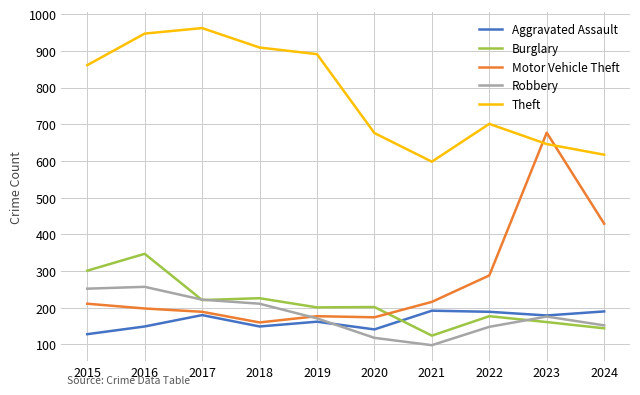

What is the approximate value of Theft at 2016?

947